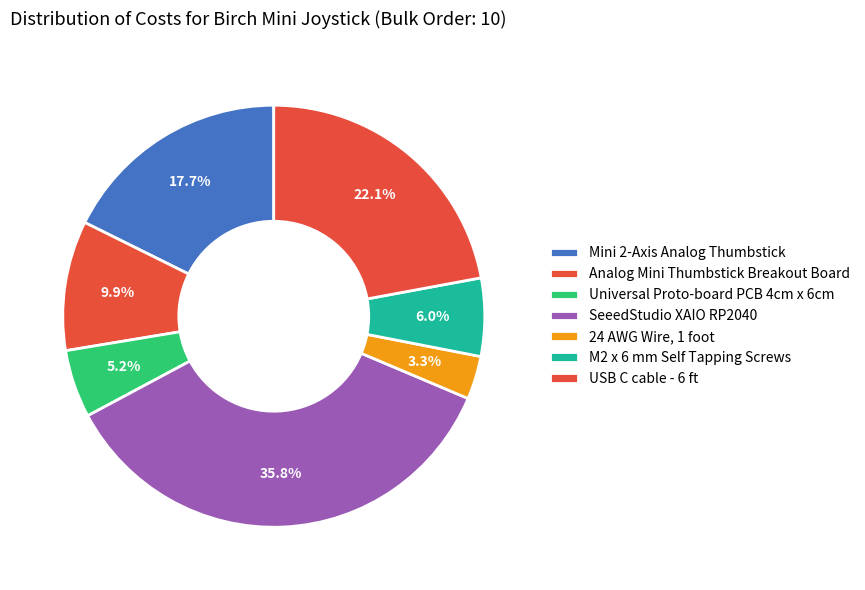

To the nearest percent, what portion does Analog Mini Thumbstick Breakout Board represent?

10%